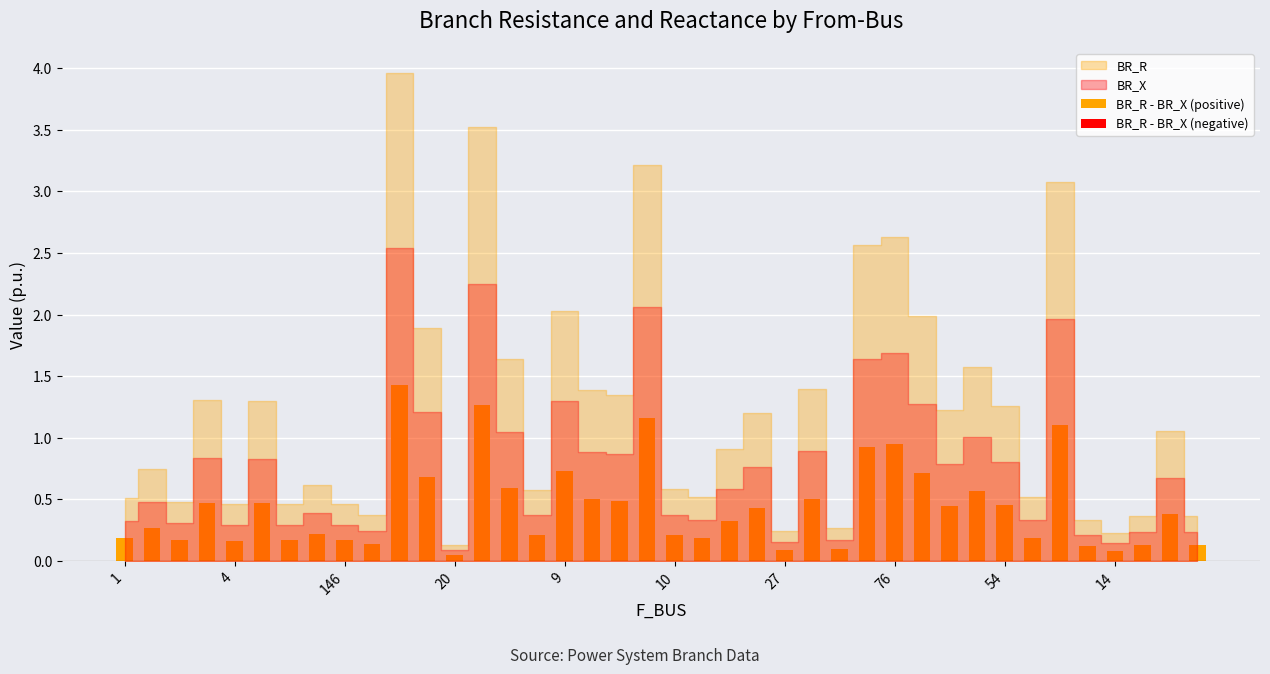

What is the sum of all values?

17.5